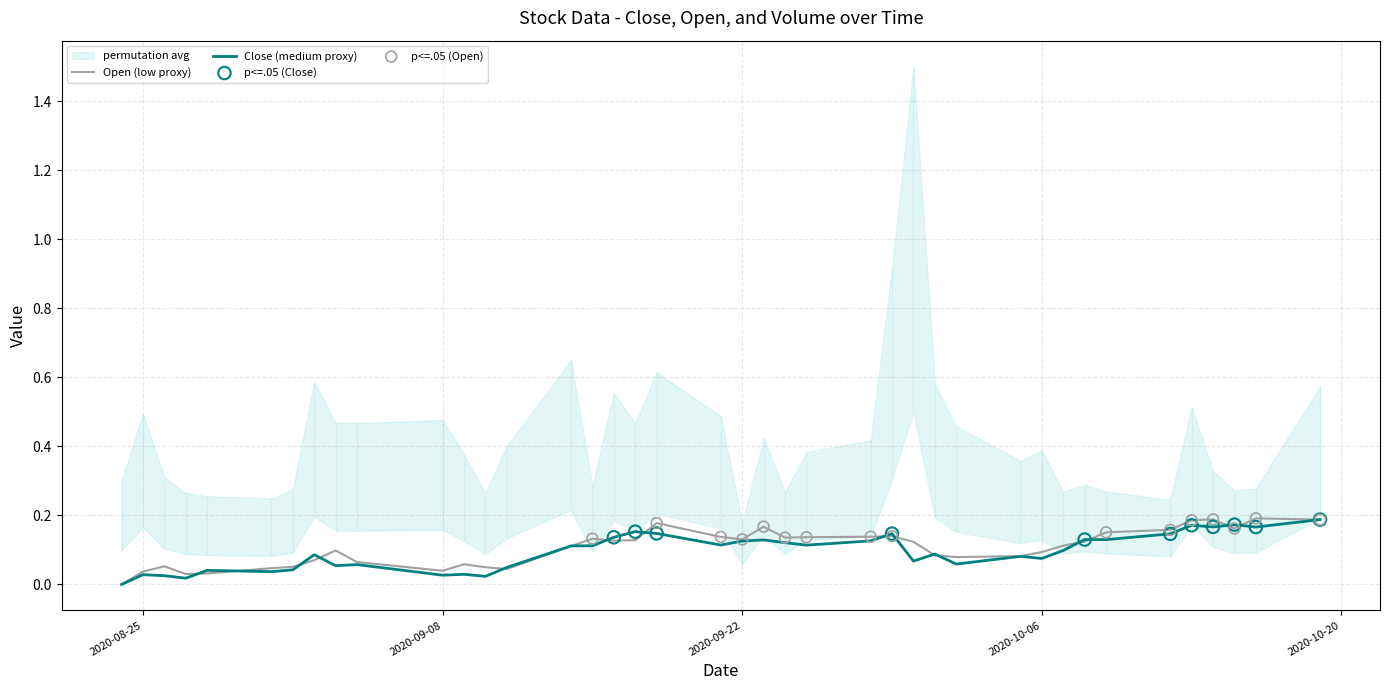

Which series has the widest spread of Y values?

Open